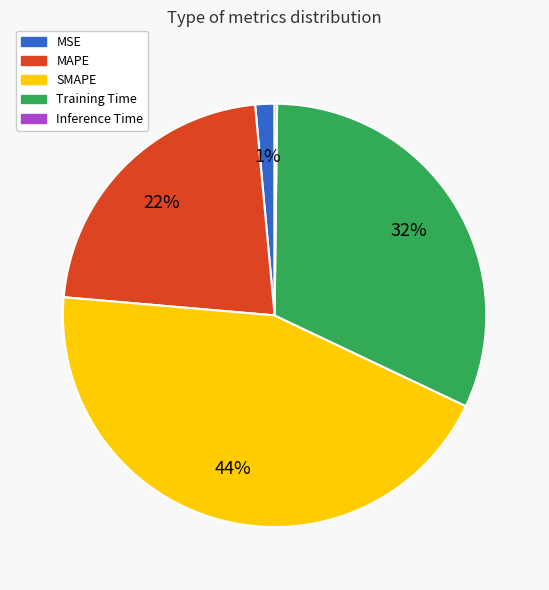

The MSE slice represents 11% of the pie. True or false?

False